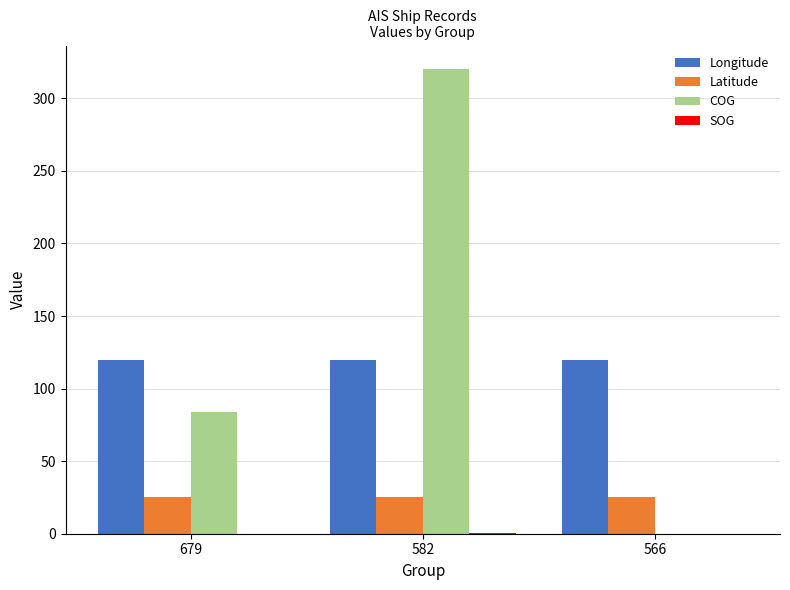

At which category is the sum across all series the highest?

582